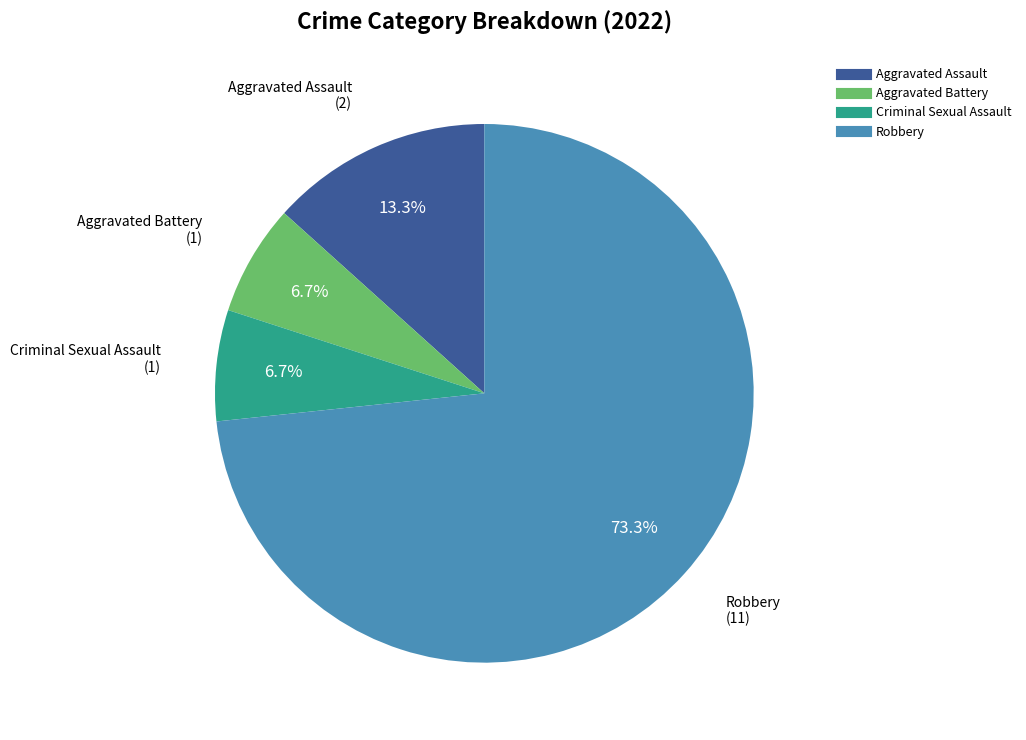

True or false: Aggravated Battery accounts for 14% of the total.

False